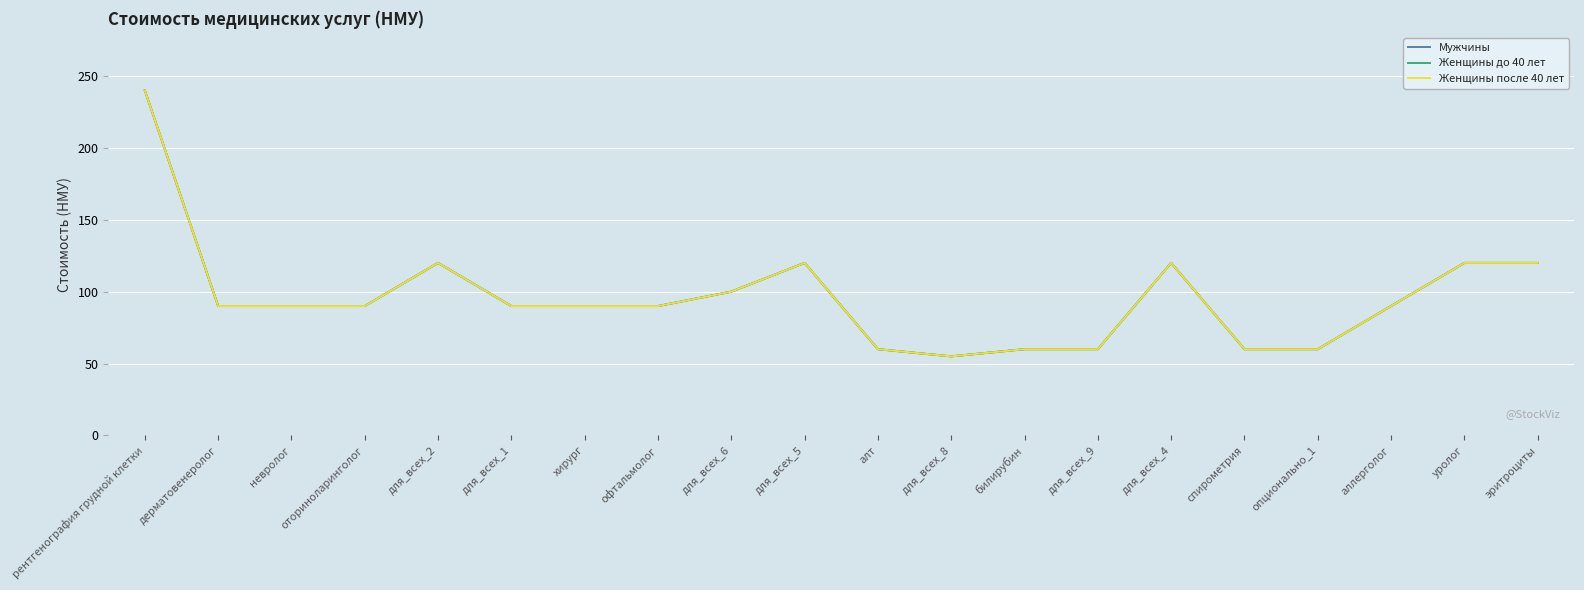

True or false: Женщины до 40 лет and Мужчины cross at least once.

False